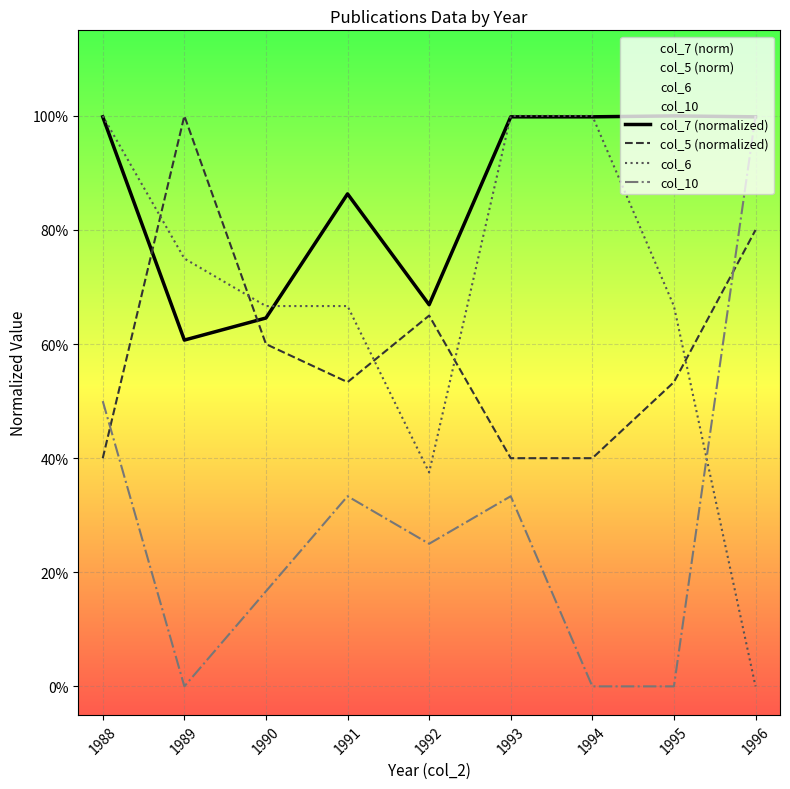

Which series has the widest spread of values?

col_6